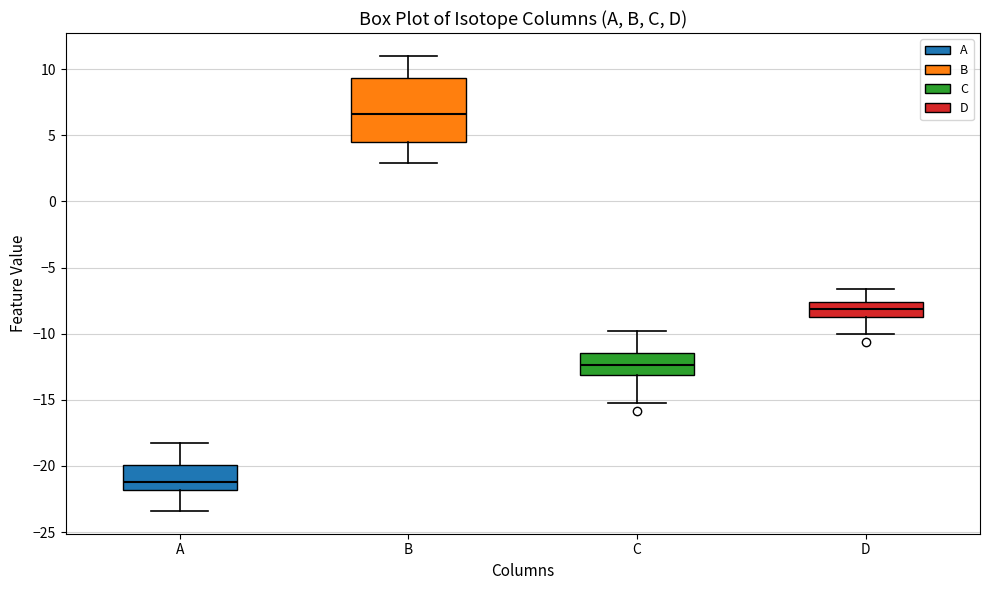

Reading left to right, read every box against the y-axis: the position of its median line, the range the box covers, and the ends of its whiskers. The values are not printed on the chart, so give them approximately, as read against the axis.

A: median -21.0, box -22.0 to -20.0, whiskers -23.5 to -18.0
B: median 6.5, box 4.5 to 9.5, whiskers 3.0 to 11.0
C: median -12.5, box -13.0 to -11.5, whiskers -15.0 to -10.0
D: median -8.0, box -9.0 to -7.5, whiskers -10.0 to -6.5